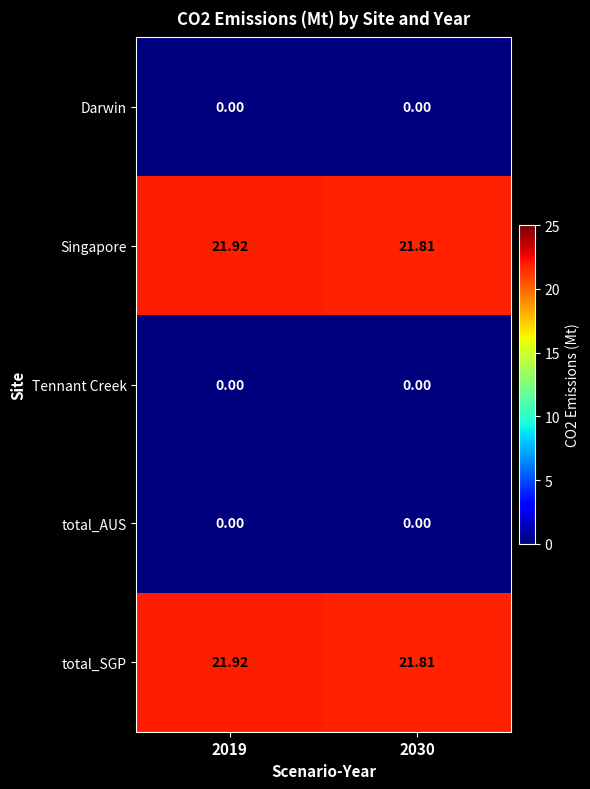

At 2030, list the series in order from largest to smallest.

Singapore, total_SGP, Darwin, Tennant Creek, total_AUS